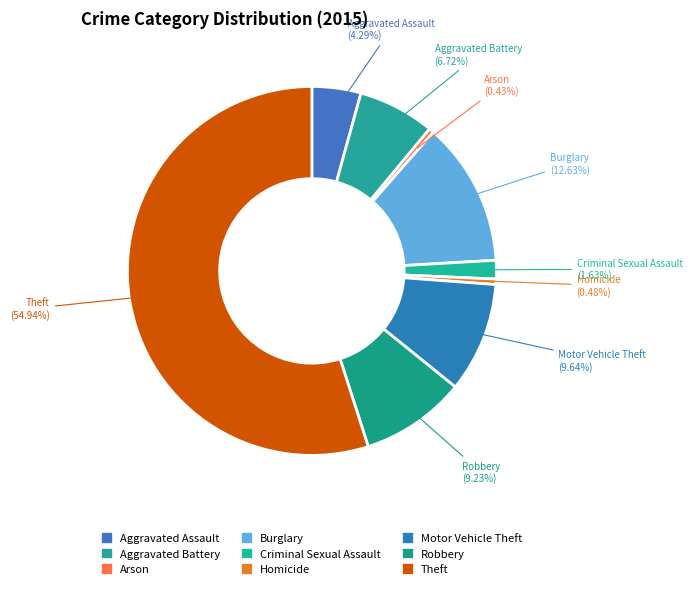

True or false: Robbery accounts for 9% of the total.

True